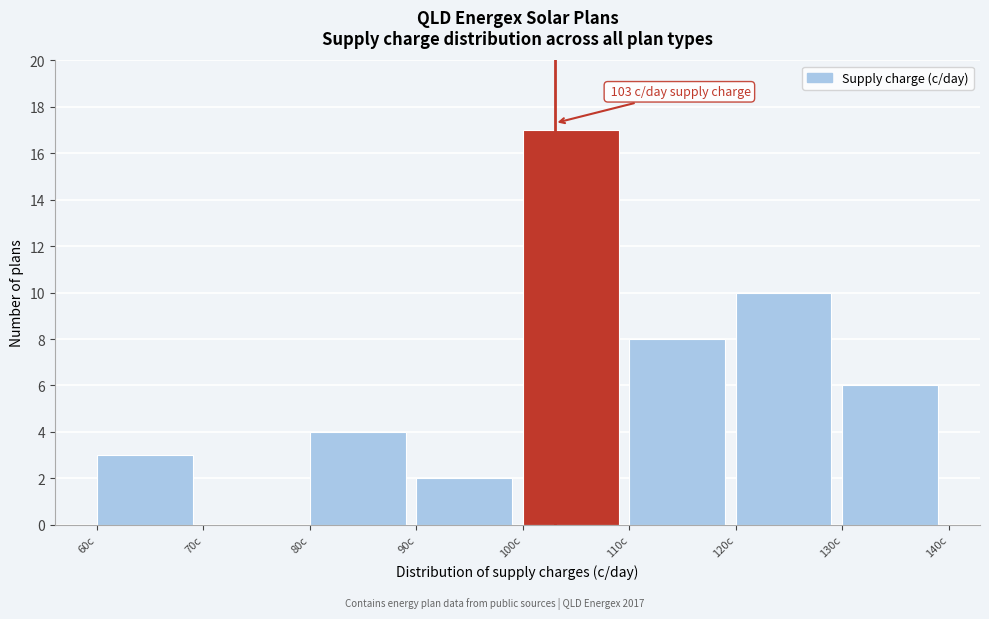

Which range on the x-axis has the tallest bar?

100 to 110